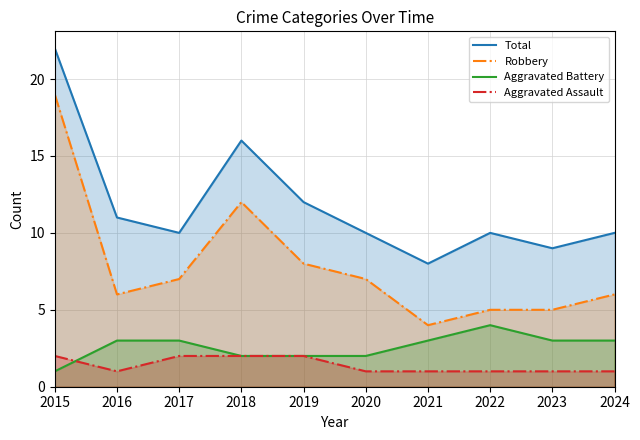

How many data points in Total are above 10?

4